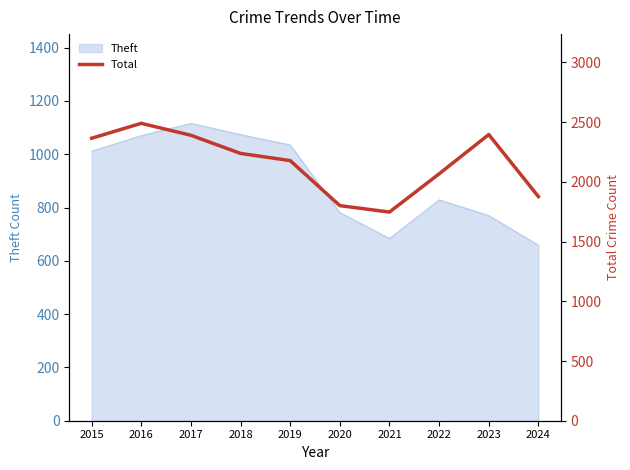

How many data points are less than 2238?

5